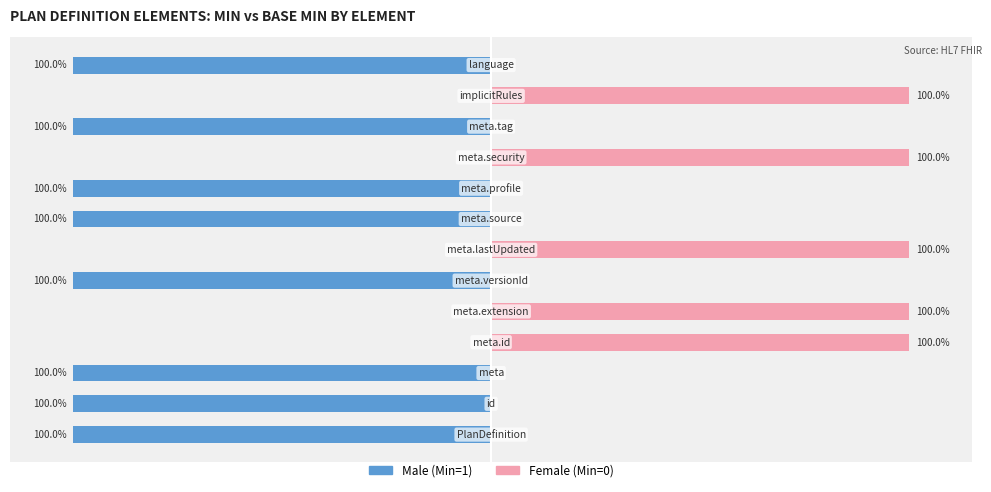

What is the spread (max minus min) of values at 11?

100